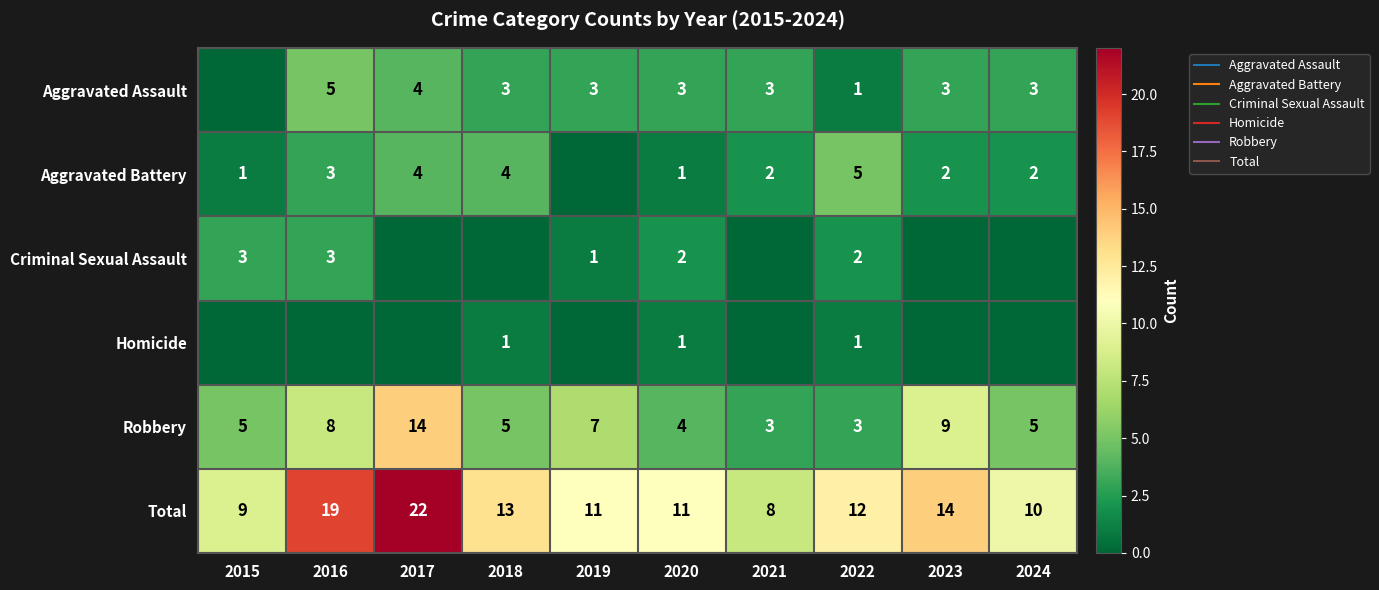

Which label corresponds to the smallest value in the chart?

2015